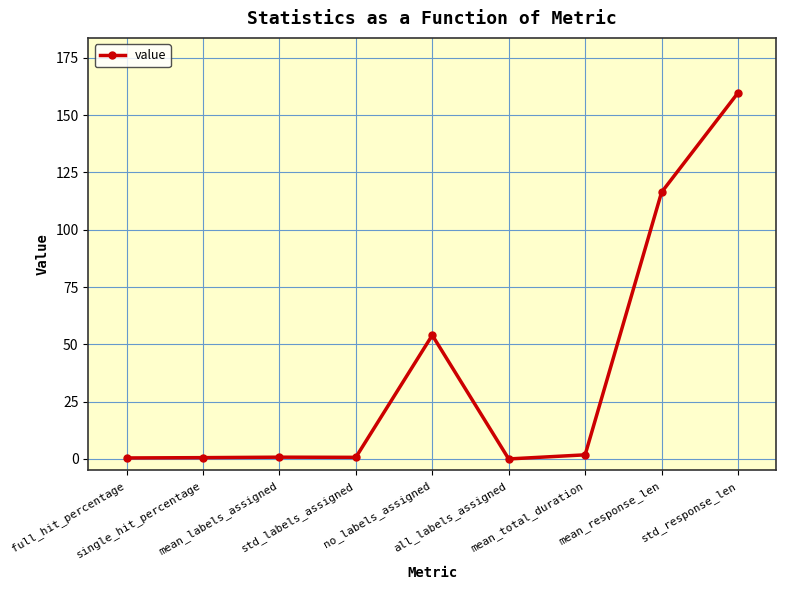

How many points are higher than both their immediate neighbors (excluding endpoints)?

2